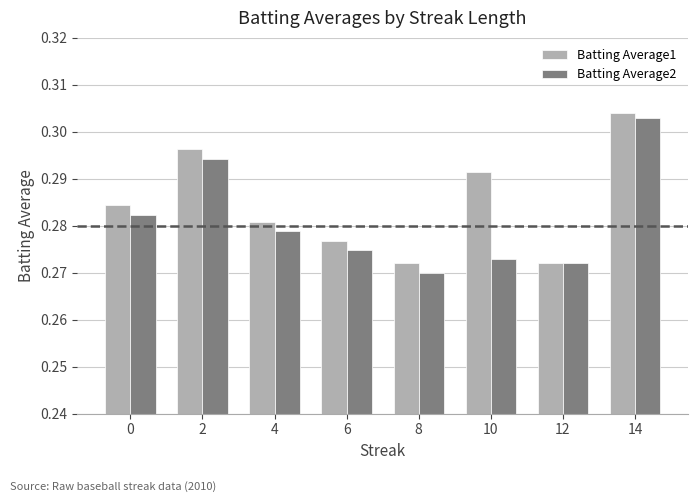

Rank the series by their average value, from highest to lowest.

Batting Average1, Batting Average2